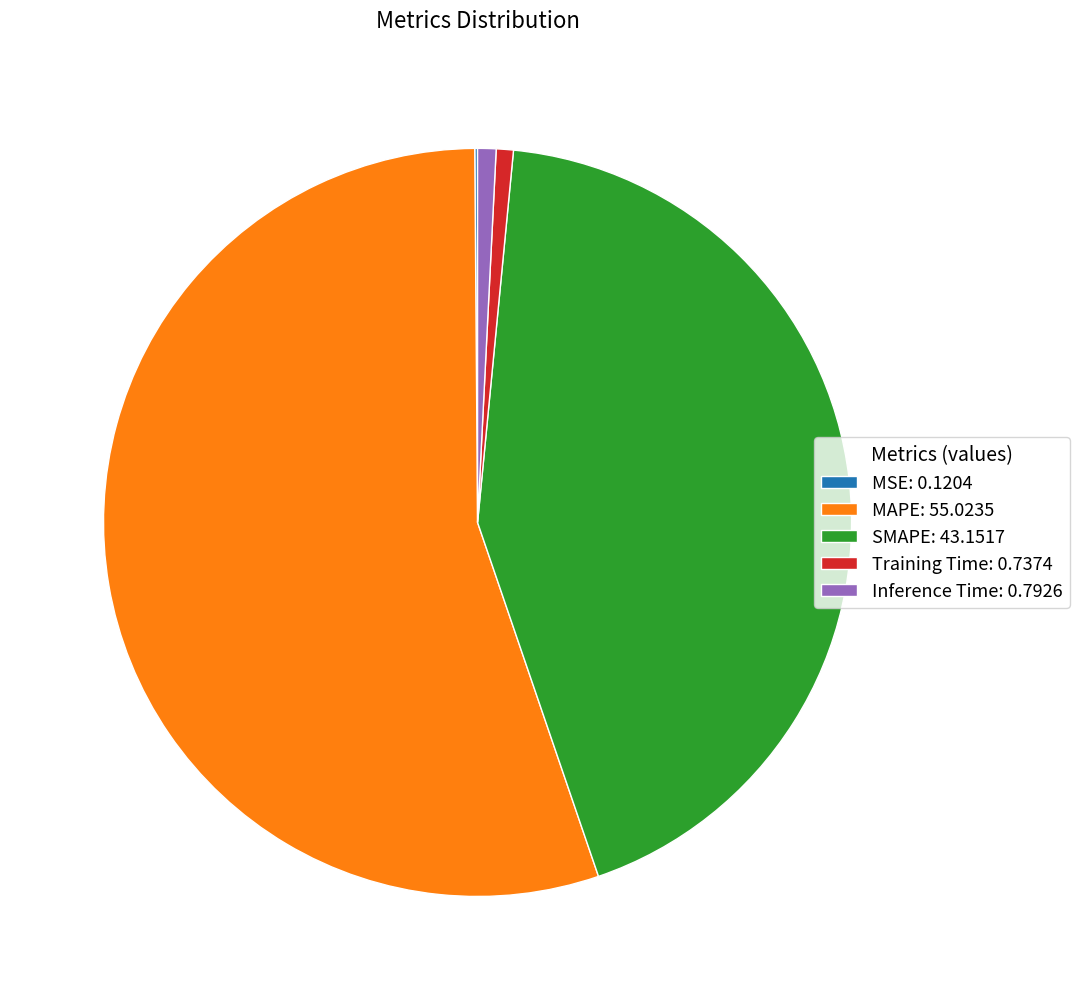

Is the sum of SMAPE: 43.1517 and Inference Time: 0.7926 greater than half?

No